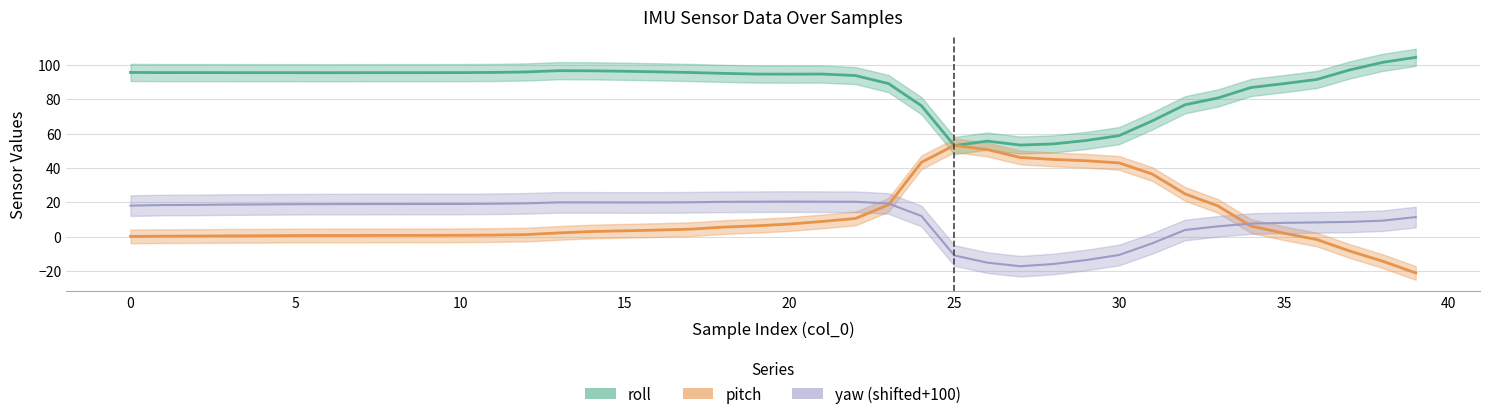

How many lines are shown in the chart?

3